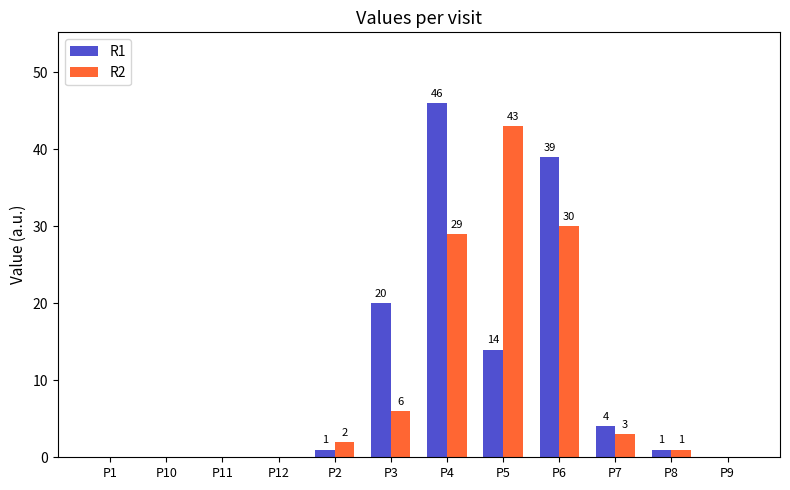

What is the greatest value displayed?

46